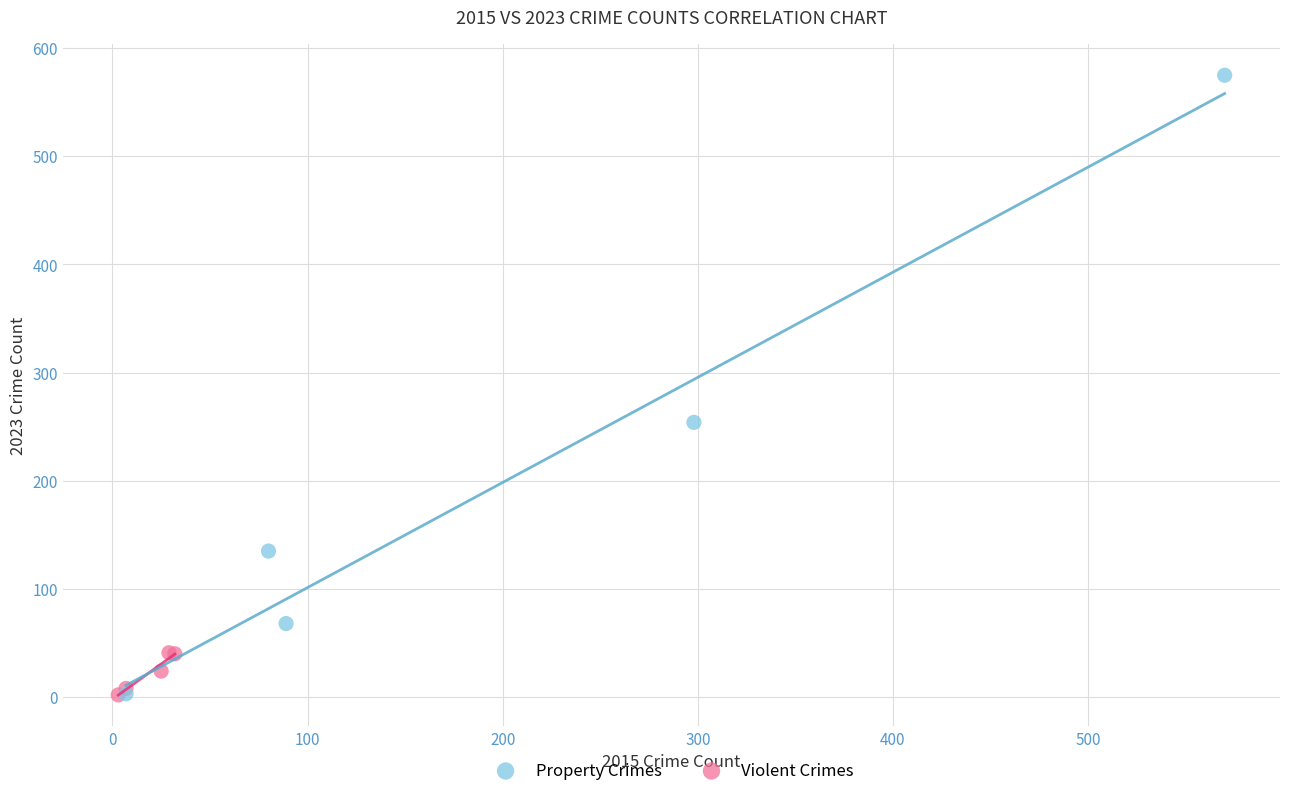

Which series reaches the maximum Y coordinate?

Property Crimes